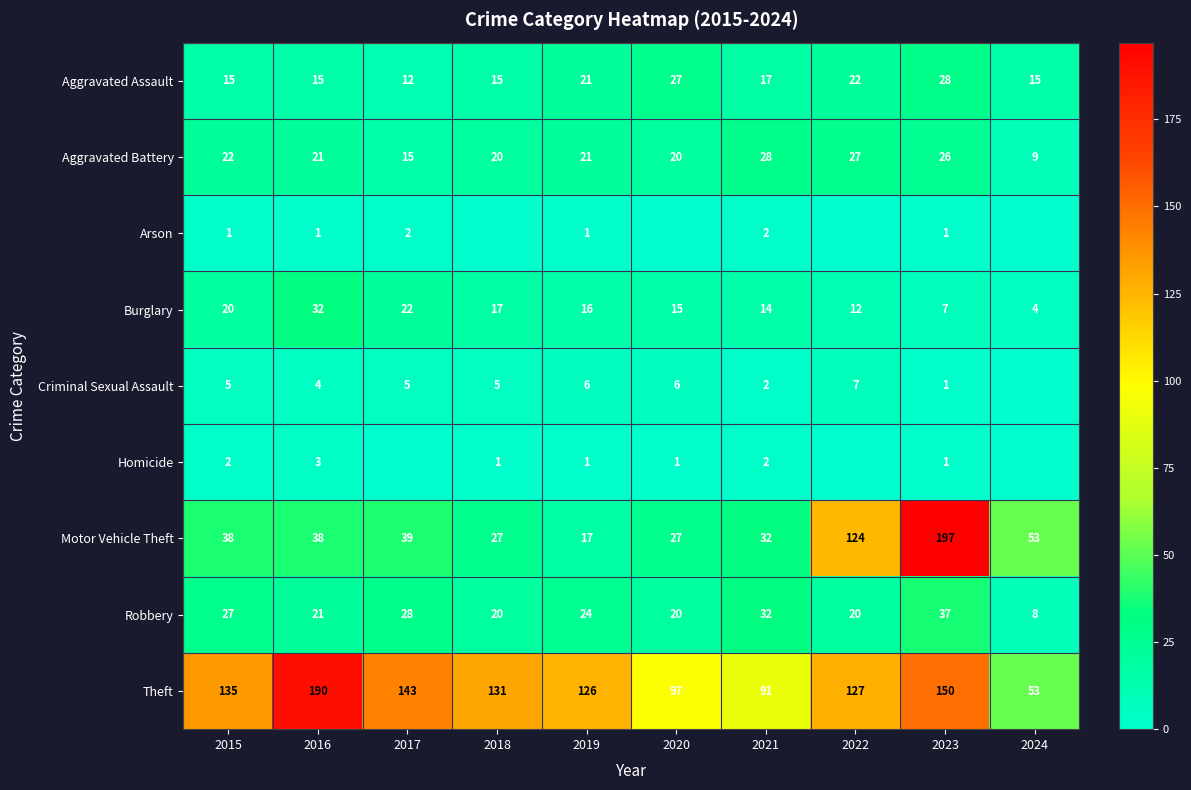

What is the spread (max minus min) of values at 2016?

189